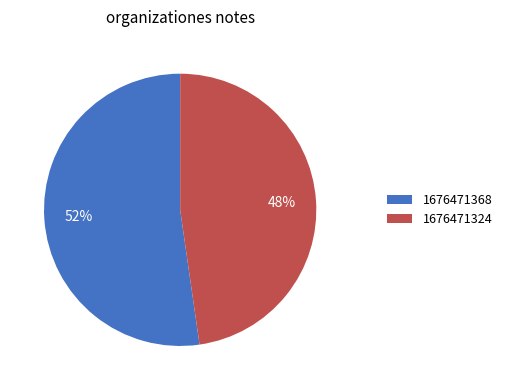

To the nearest percent, what is the average slice percentage?

50%